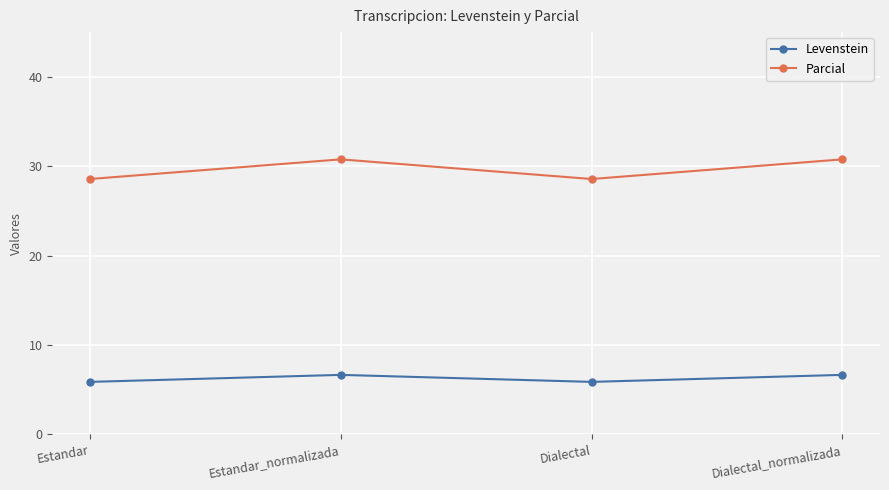

What is the greatest value displayed?

30.8